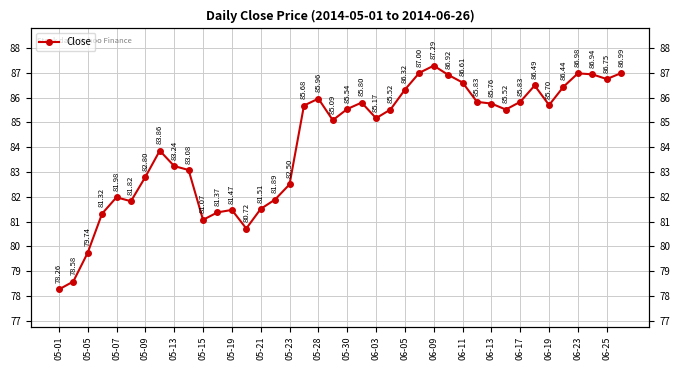

What is the greatest value displayed?

87.3